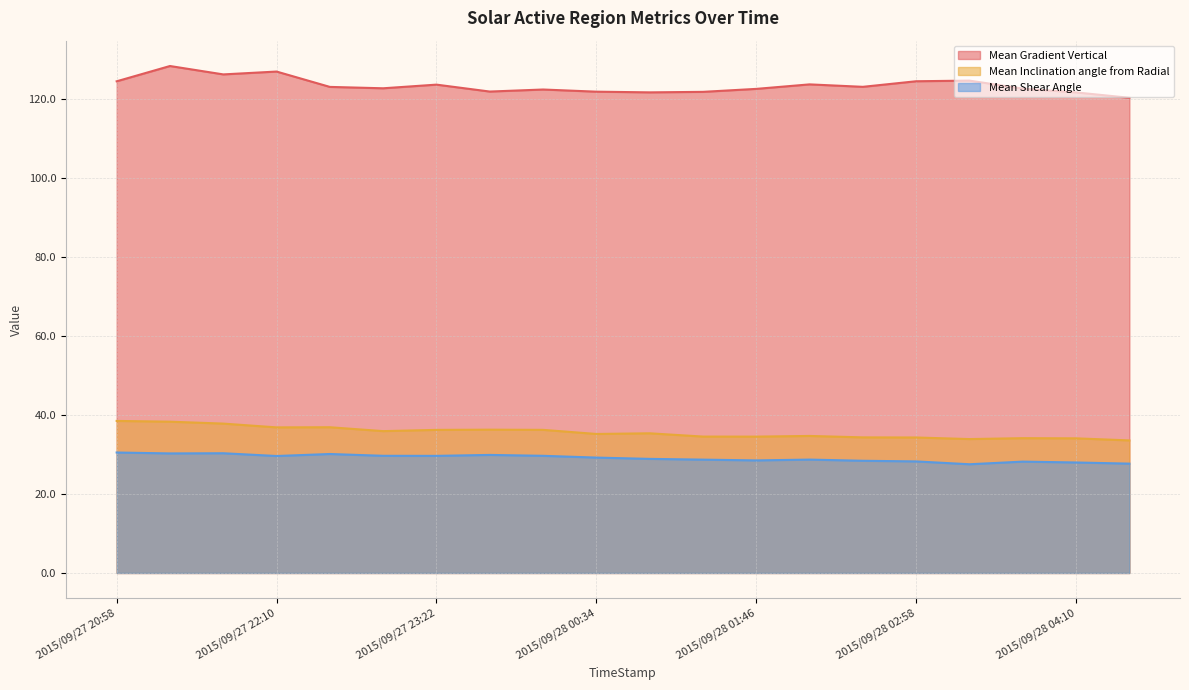

How many data points in Mean Gradient Vertical are above 122?

14